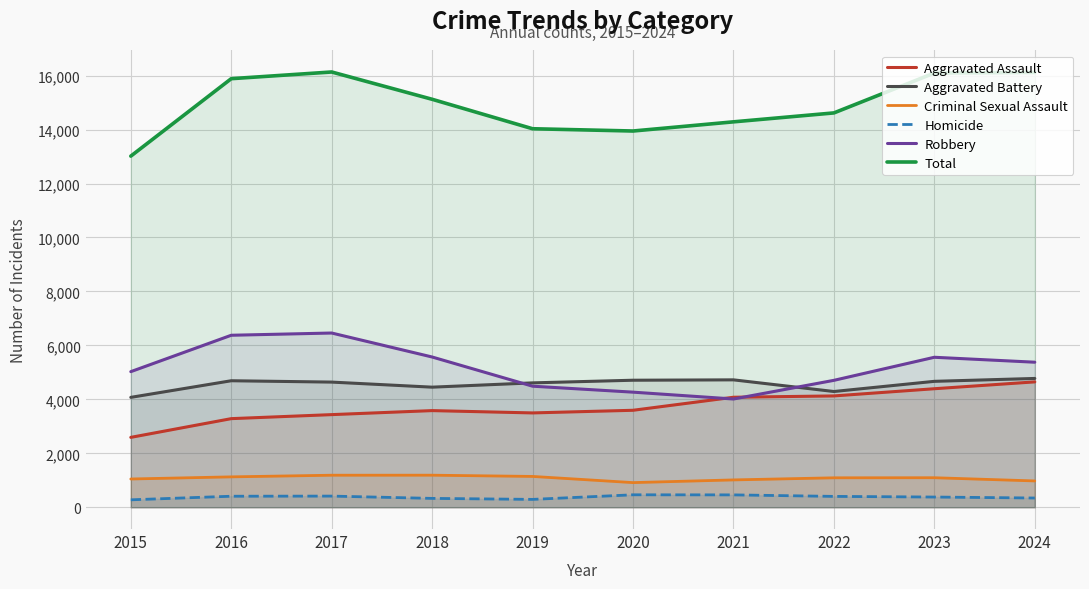

Reading left to right, transcribe all the data shown in this chart.

Aggravated Assault: 2591	3285	3434	3583	3497	3595	4078	4127	4394	4648
Aggravated Battery: 4074	4690	4640	4452	4611	4709	4723	4291	4668	4775
Criminal Sexual Assault: 1048	1127	1188	1189	1143	914	1014	1092	1095	976
Homicide: 276	409	414	329	292	462	459	403	379	343
Robbery: 5027	6376	6459	5570	4488	4267	4013	4705	5560	5377
Total: 13016	15887	16135	15123	14031	13947	14287	14618	16096	16119